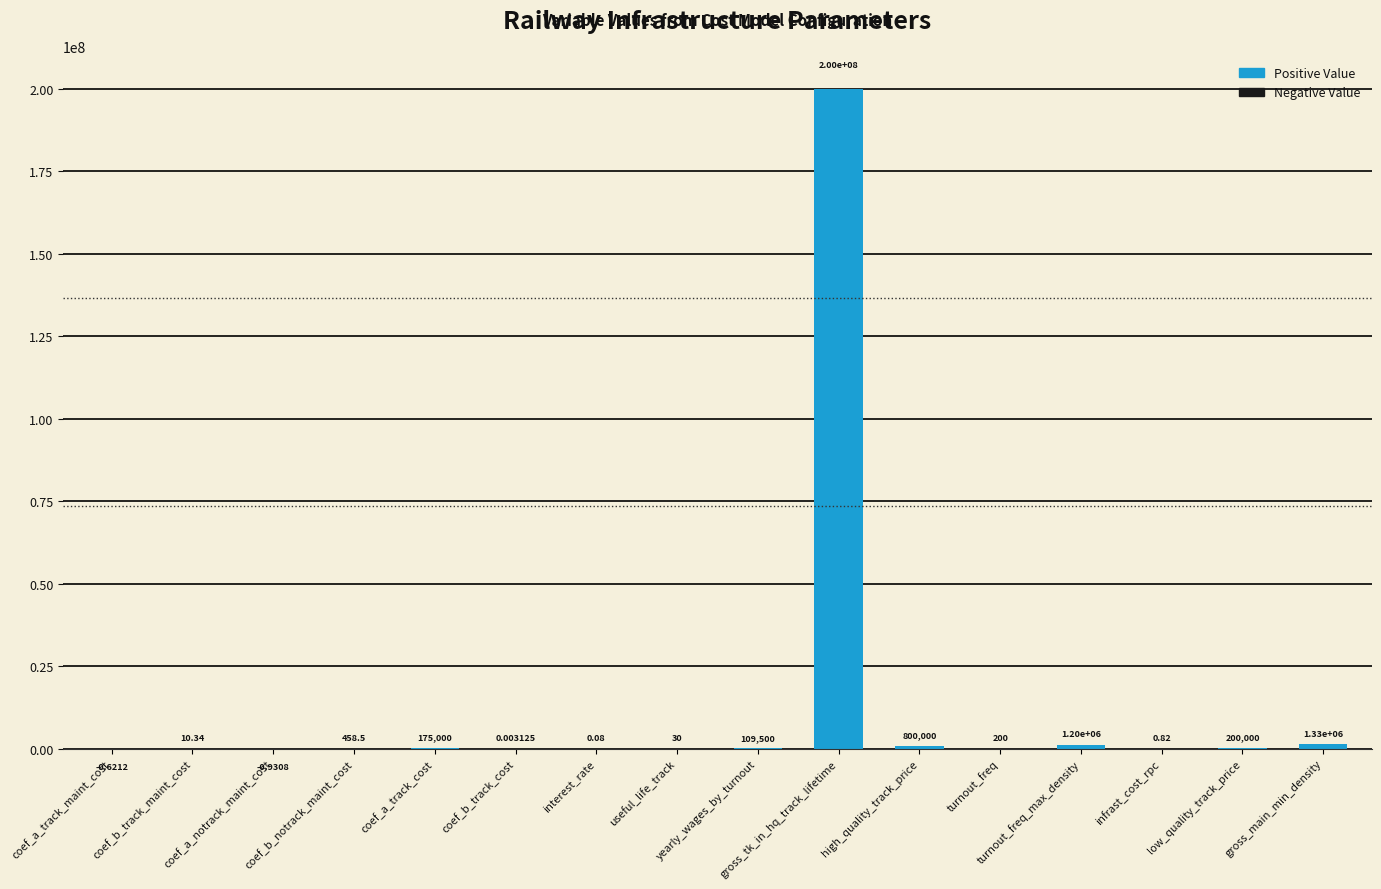

What is the sum of the values at turnout_freq_max_density and gross_tk_in_hq_track_lifetime?

201200000.0